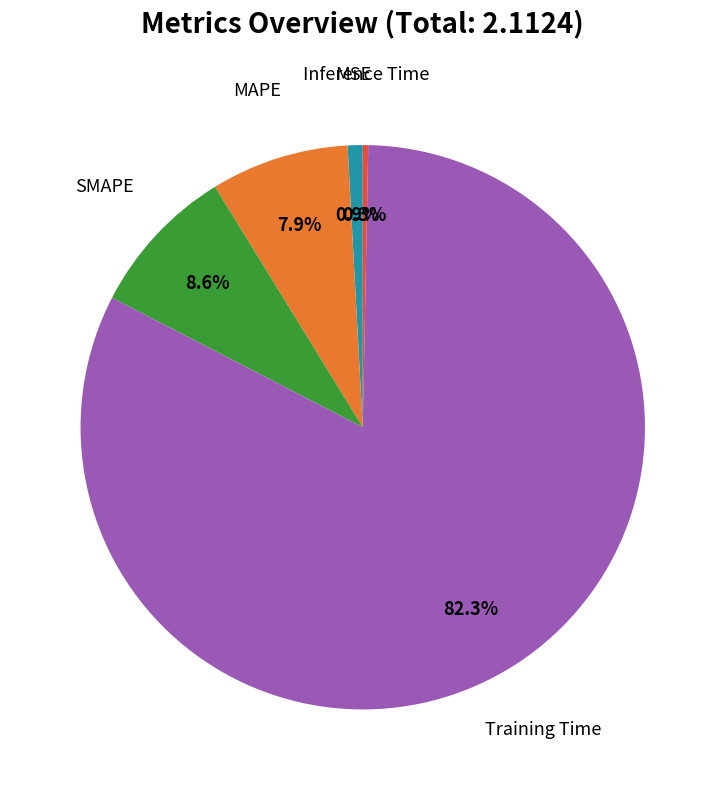

Does any single category account for the majority?

Yes